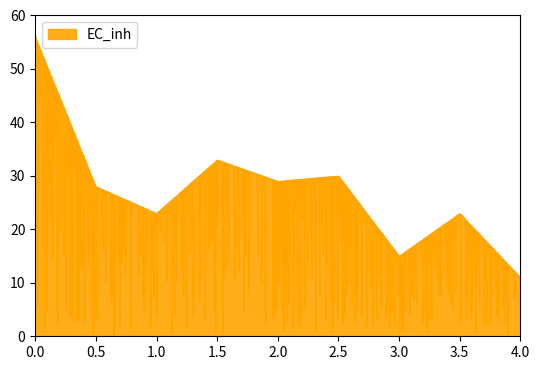

What is the difference between the maximum and minimum values?

55.8